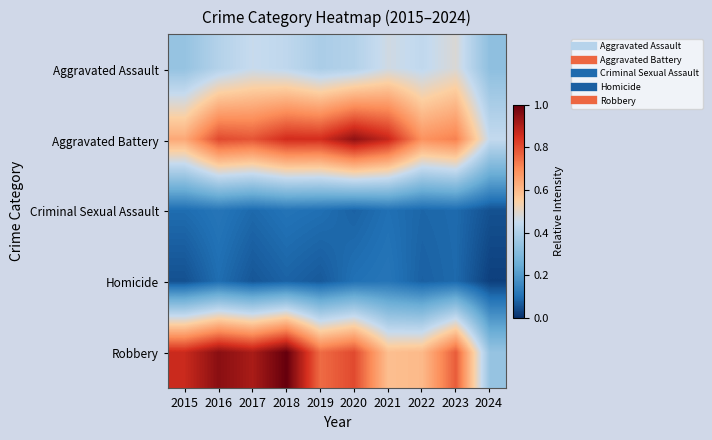

Reading left to right, what are all the values shown in this chart?

Aggravated Assault: 2015=0.3	2016=0.4	2017=0.5	2018=0.4	2019=0.4	2020=0.4	2021=0.5	2022=0.4	2023=0.5	2024=0.3
Aggravated Battery: 2015=0.6	2016=0.8	2017=0.8	2018=0.9	2019=0.9	2020=0.9	2021=0.9	2022=0.7	2023=0.7	2024=0.4
Criminal Sexual Assault: 2015=0.1	2016=0.1	2017=0.1	2018=0.1	2019=0.1	2020=0.1	2021=0.1	2022=0.1	2023=0.1	2024=0.1
Homicide: 2015=0.1	2016=0.1	2017=0.1	2018=0.1	2019=0.1	2020=0.1	2021=0.1	2022=0.1	2023=0.1	2024=0.0
Robbery: 2015=0.9	2016=1.0	2017=0.9	2018=1.0	2019=0.8	2020=0.8	2021=0.6	2022=0.6	2023=0.8	2024=0.3